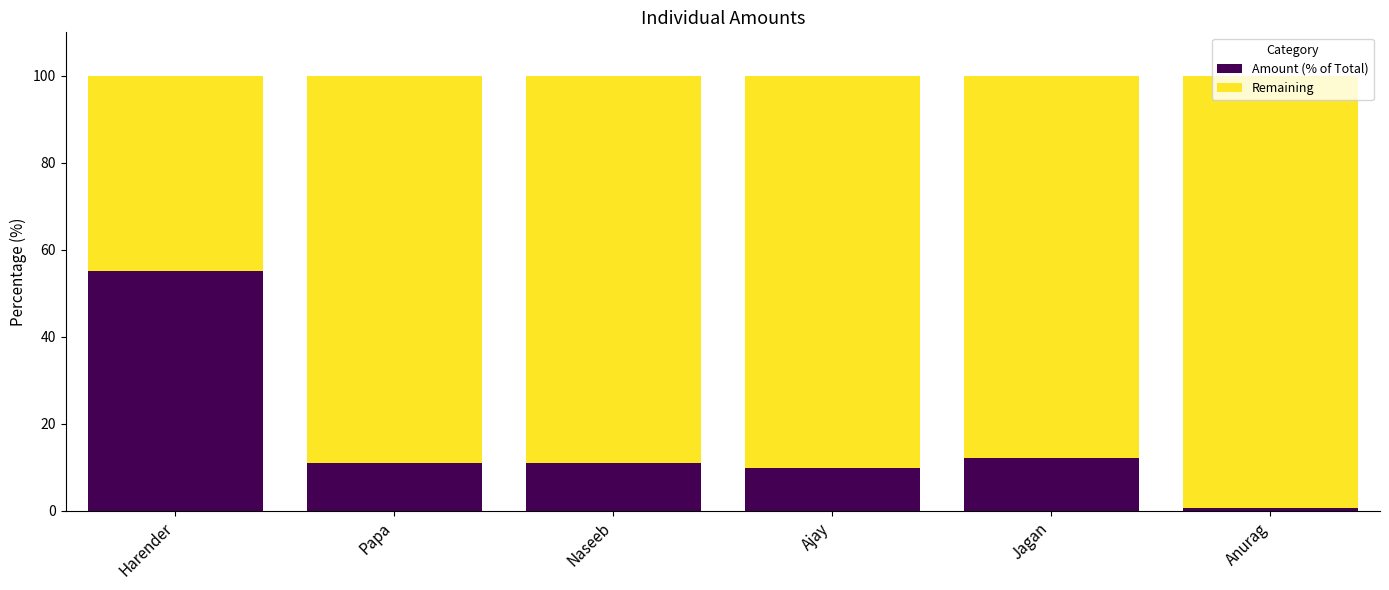

What is the difference between the second highest and minimum values in the Amount (% of Total) series?

11.4